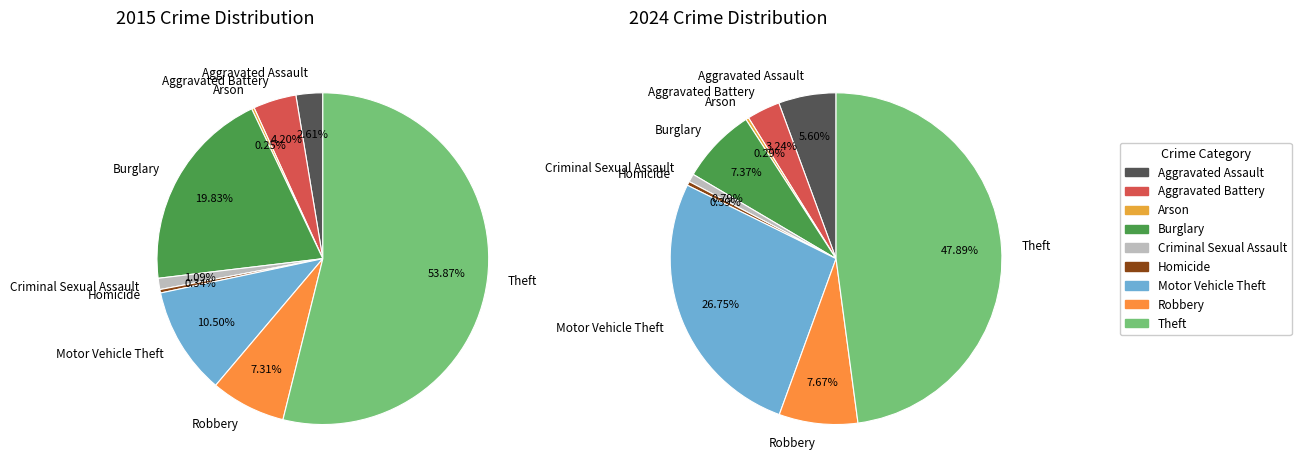

Is the sum of 3 and 6 greater than half?

No